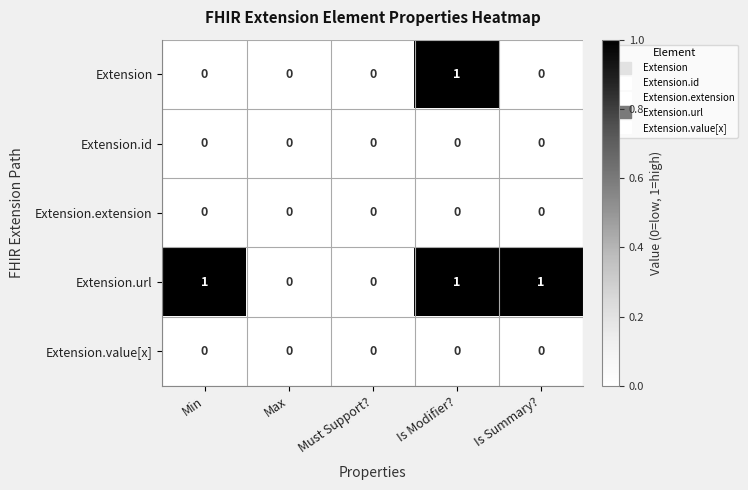

How many values in the Extension.url series are below 1?

2